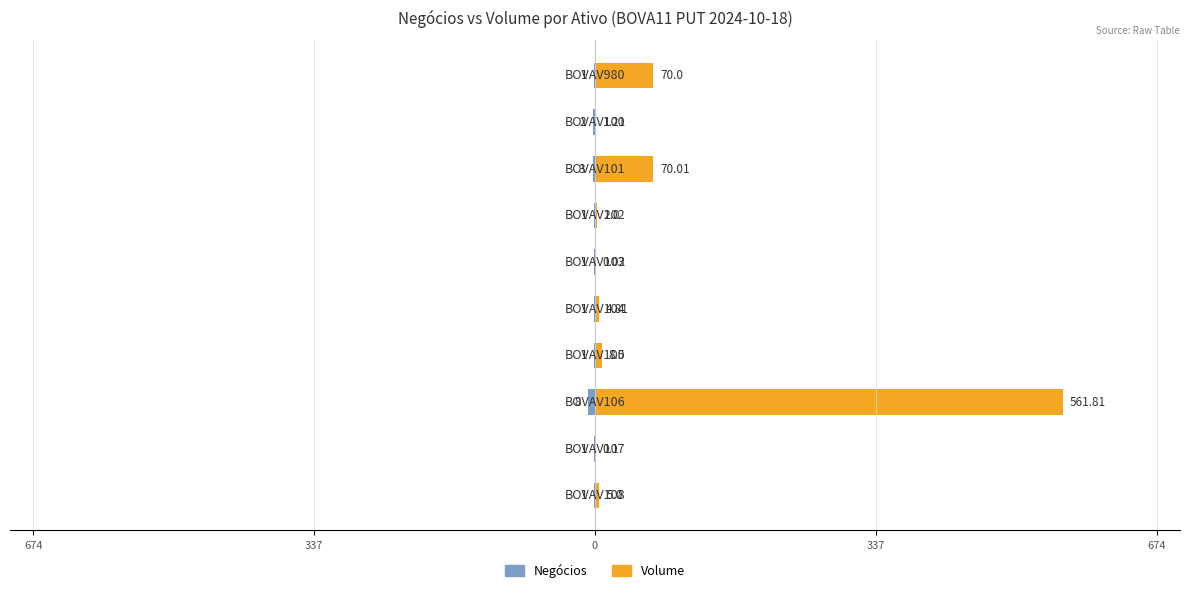

Is it true that Volume equals 2.0 at 6?

True